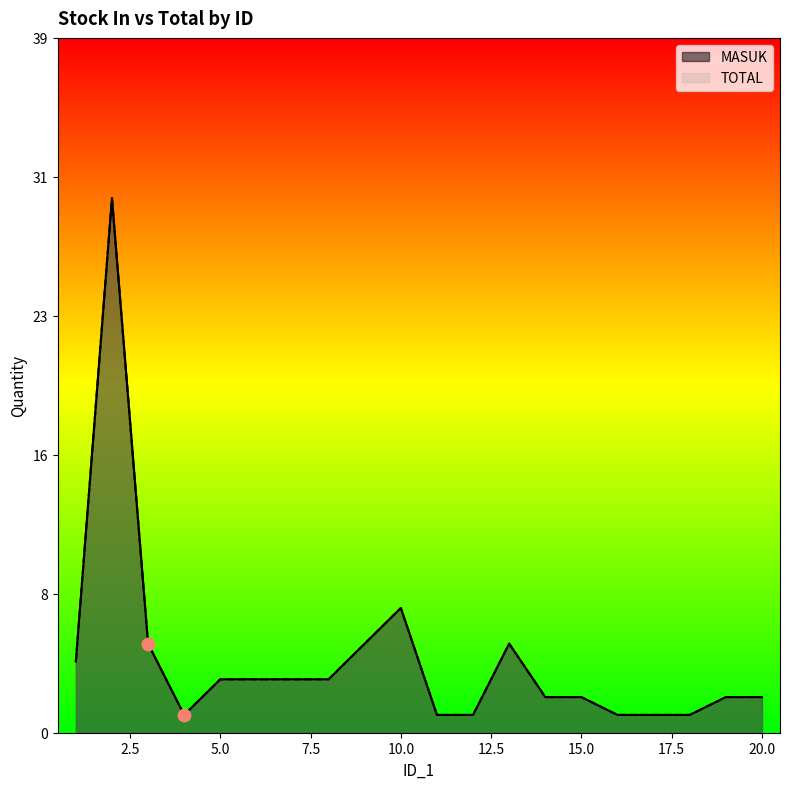

Which series contains the lowest Y value?

MASUK